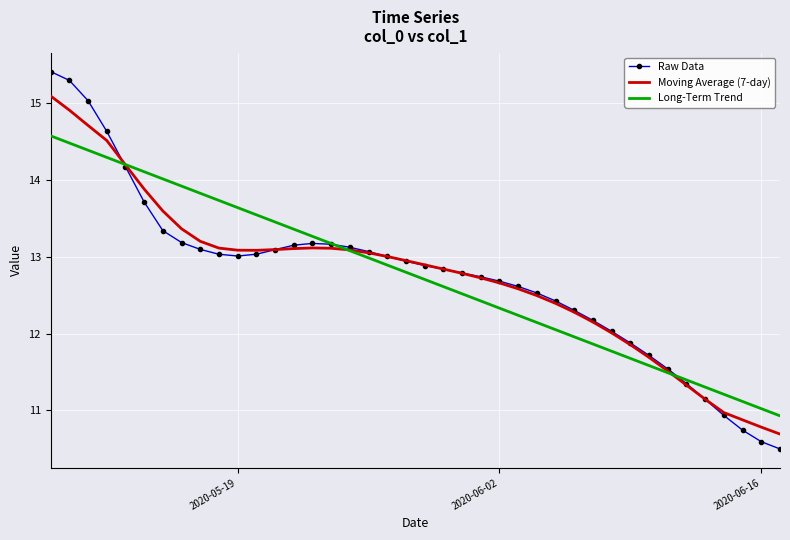

List the series in order of their peak value, highest first.

Raw Data, Moving Average (7-day), Long-Term Trend